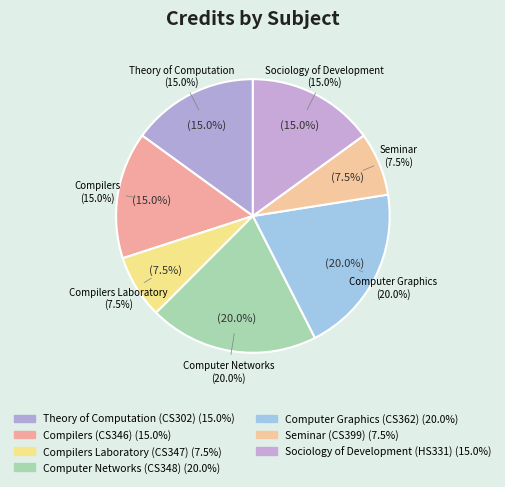

To the nearest percent, what is the difference between the largest and smallest slice percentages?

12%